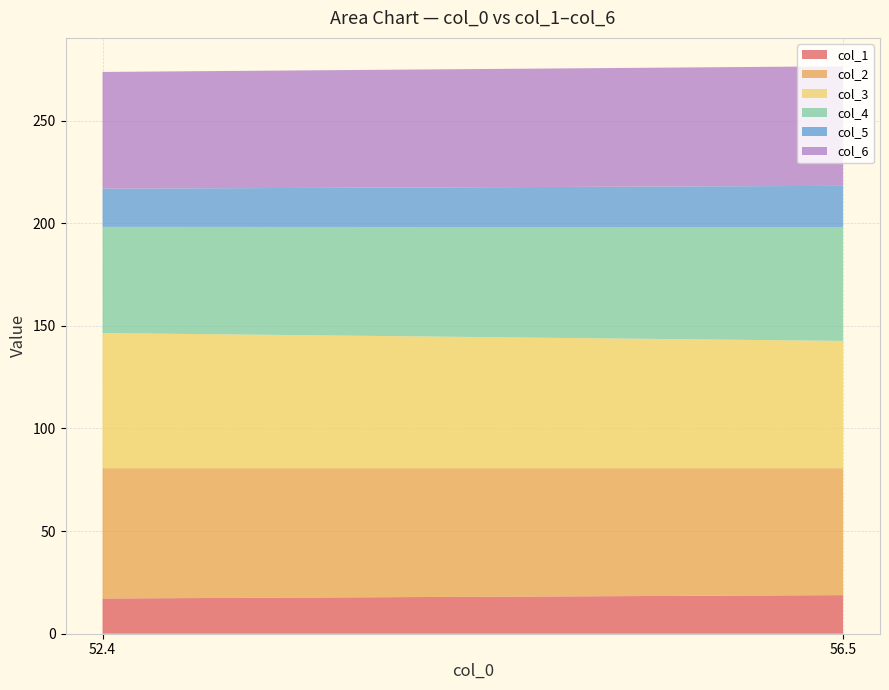

Reading right to left, what are all the values shown in this chart?

col_1: 18.8	17.2
col_2: 61.8	63.5
col_3: 62.0	65.8
col_4: 55.5	51.7
col_5: 20.1	18.6
col_6: 58.3	56.9